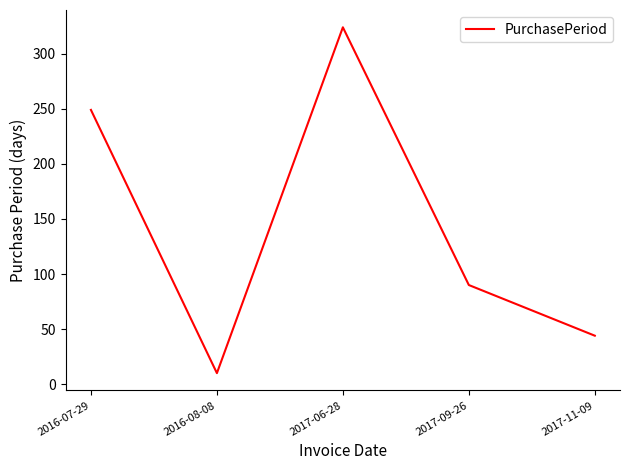

Where does the data first go above 90?

2016-07-29